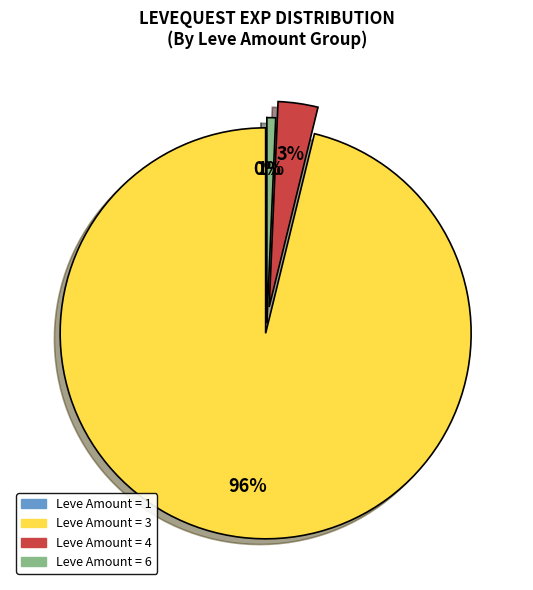

To the nearest percent, what is the difference between the largest and smallest slice percentages?

96%